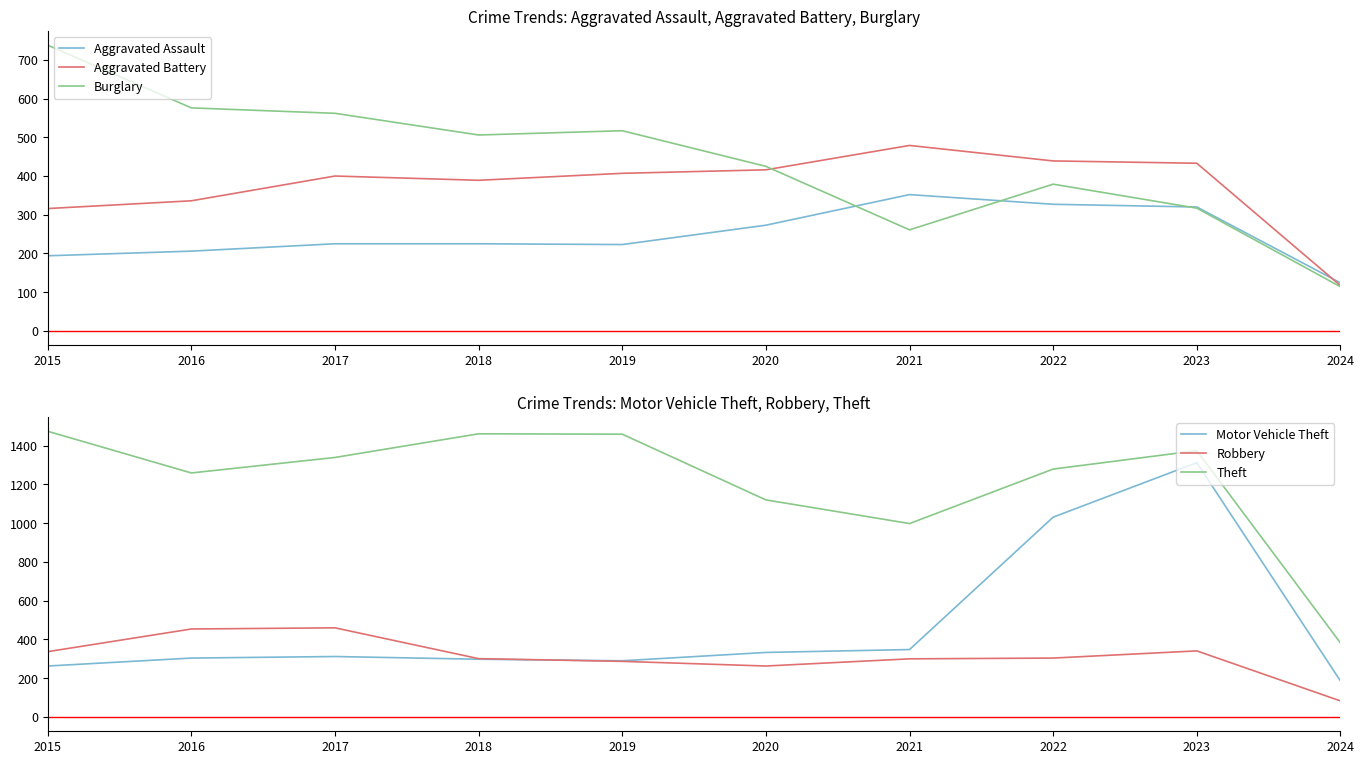

What is the sum of all Aggravated Assault values?

2469